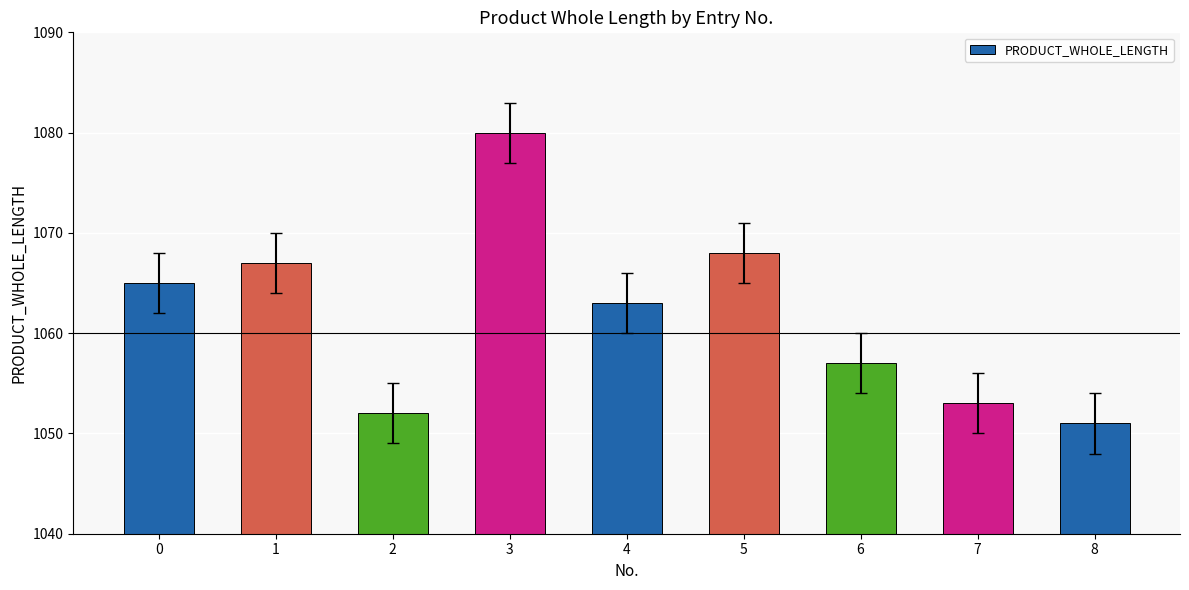

What is the value of the 6th bar from the left?

1068